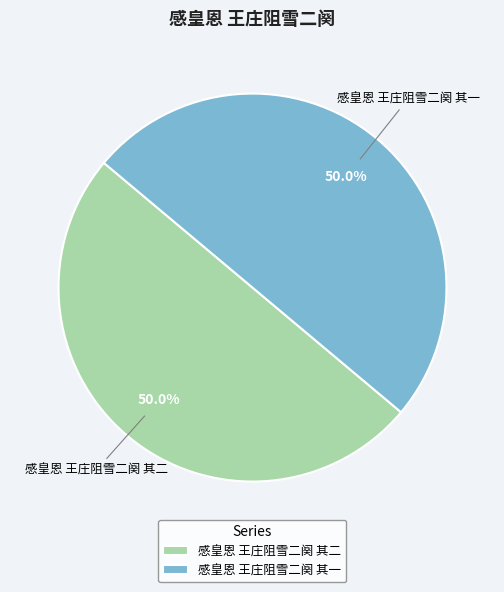

Is the sum of 感皇恩 王庄阻雪二阕 其二 and 感皇恩 王庄阻雪二阕 其一 greater than half?

Yes